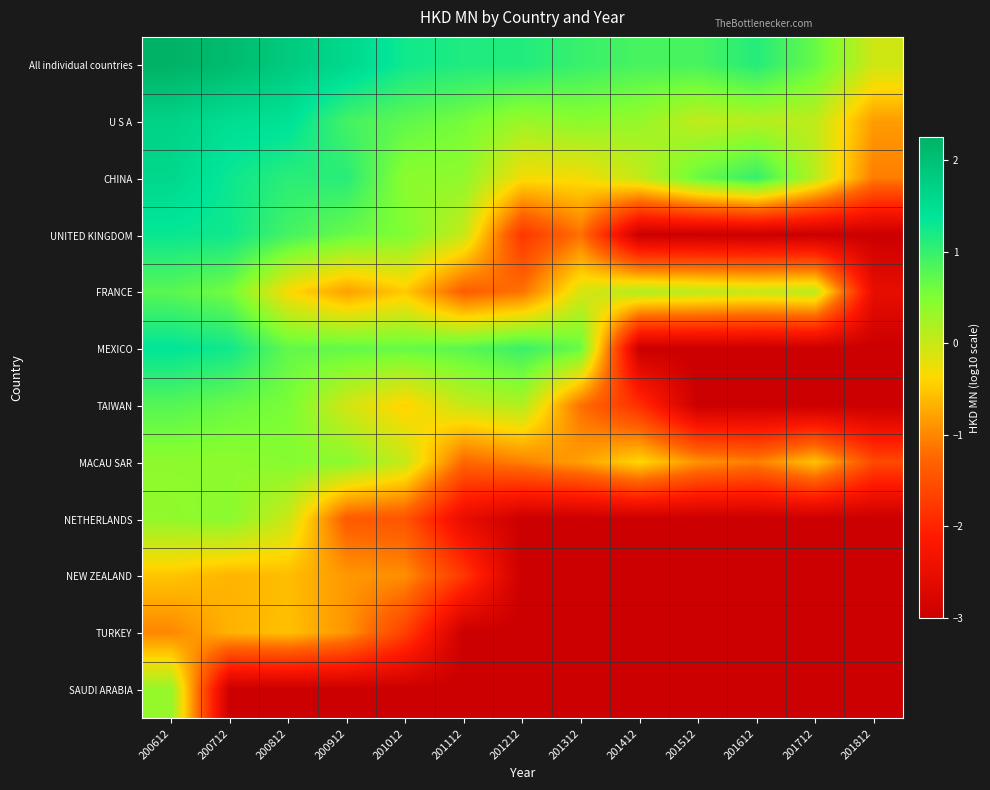

What is the spread (max minus min) of values at 201312?

4.0